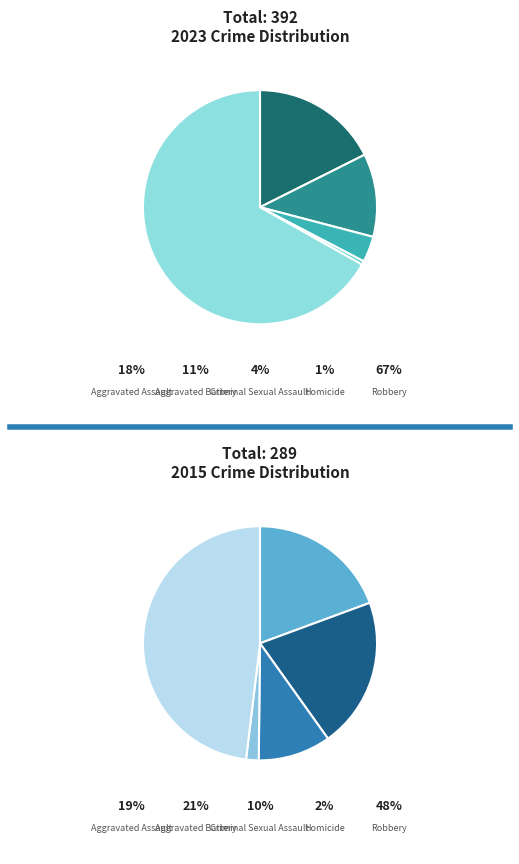

What is the smallest slice in the pie chart?

Homicide